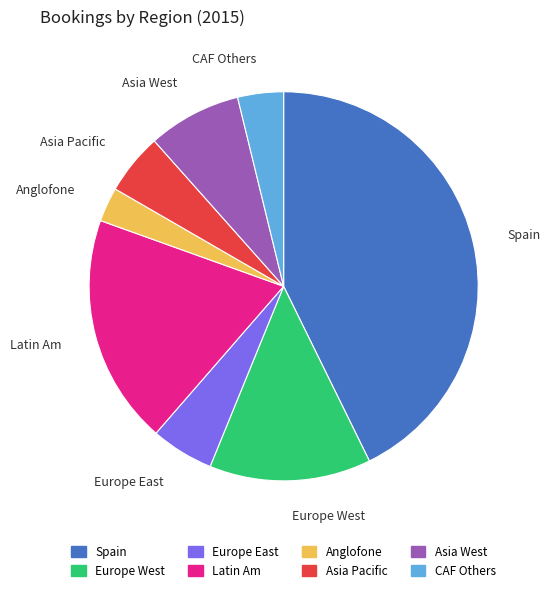

Which slice is the smallest?

Anglofone